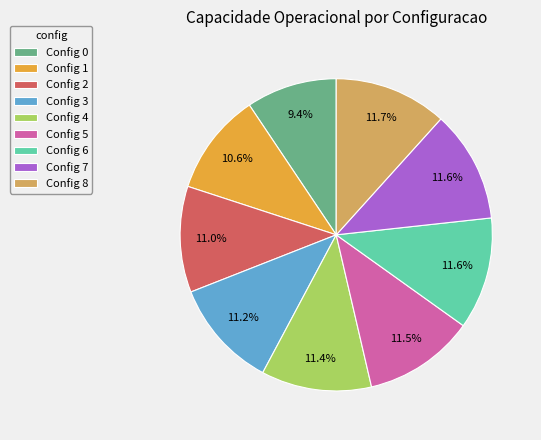

Does any single category account for the majority?

No